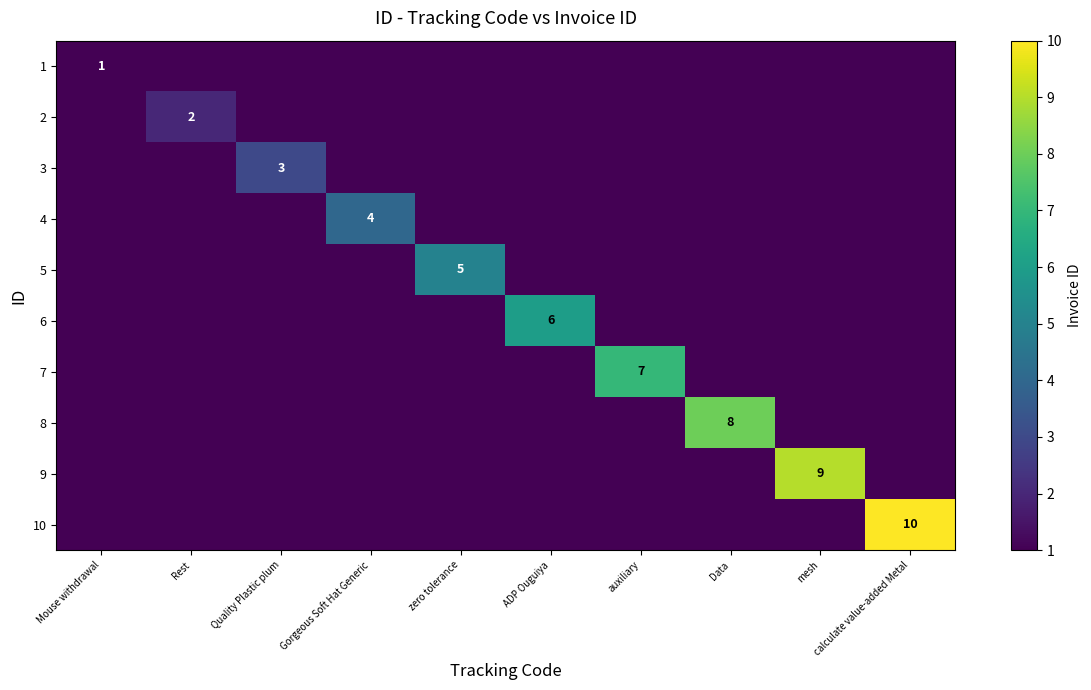

Is it true that 8 equals 12 at Data?

False